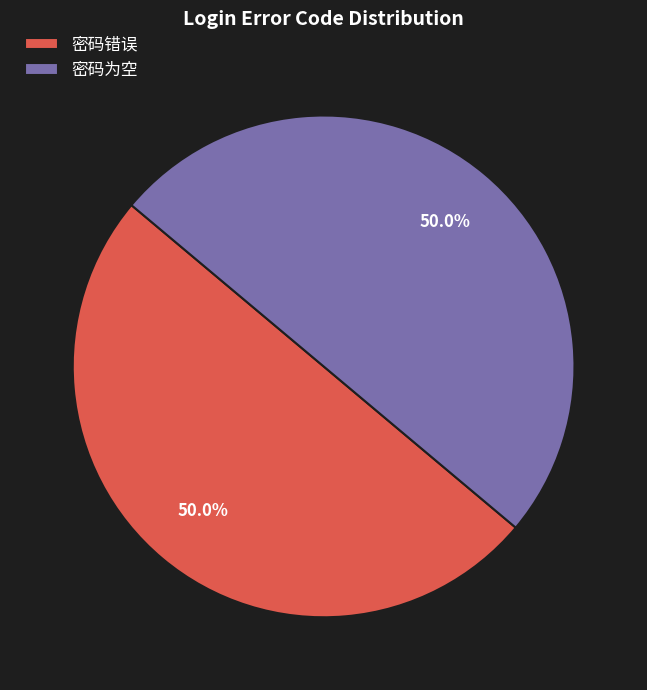

How much of the chart is everything except 密码为空?

50.0%